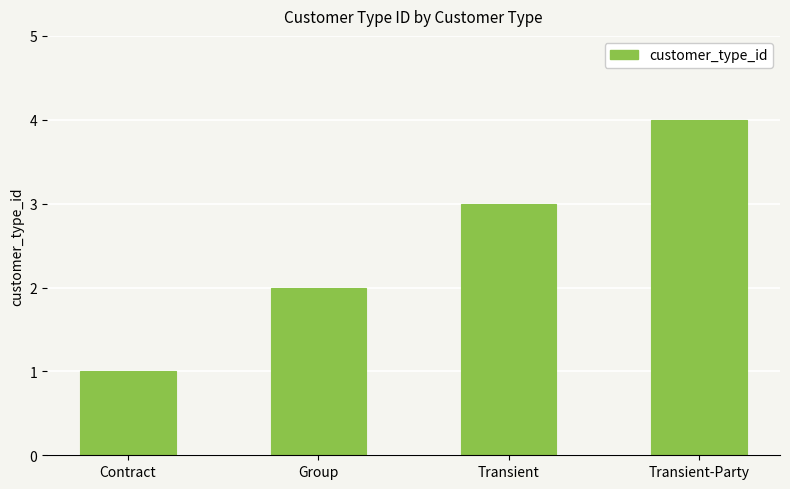

At which category does the chart reach its minimum across all series?

Contract